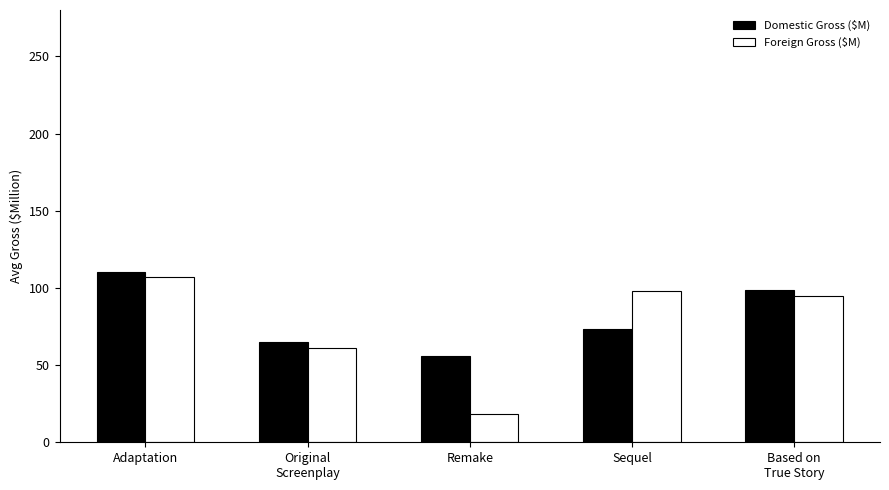

Between Adaptation and Remake, which series saw the biggest shift?

Foreign Gross ($M)